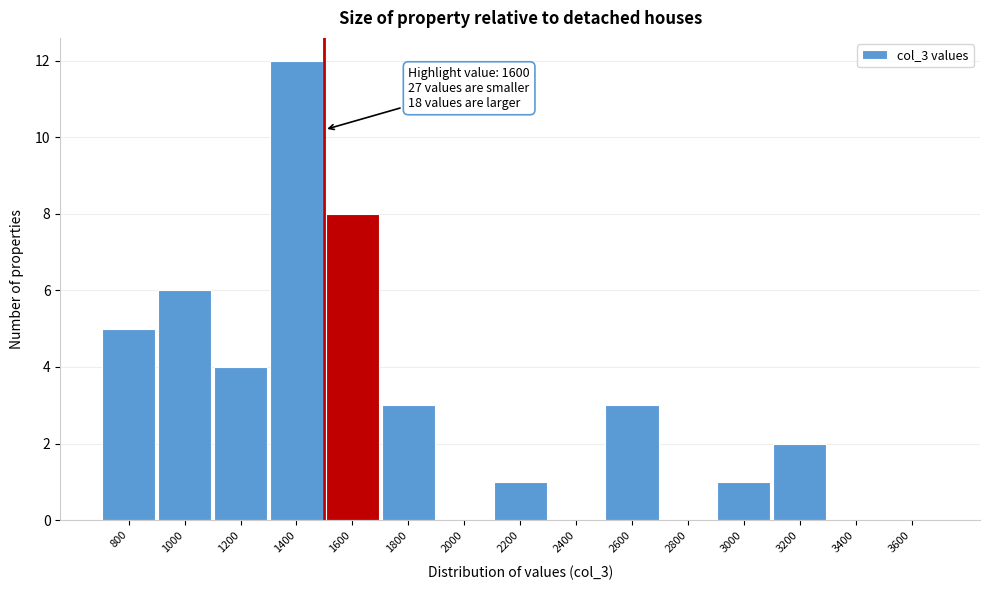

Reading right to left, extract all data points from this chart.

3600=0	3400=0	3200=2	3000=1	2800=0	2600=3	2400=0	2200=1	2000=0	1800=3	1600=8	1400=12	1200=4	1000=6	800=5